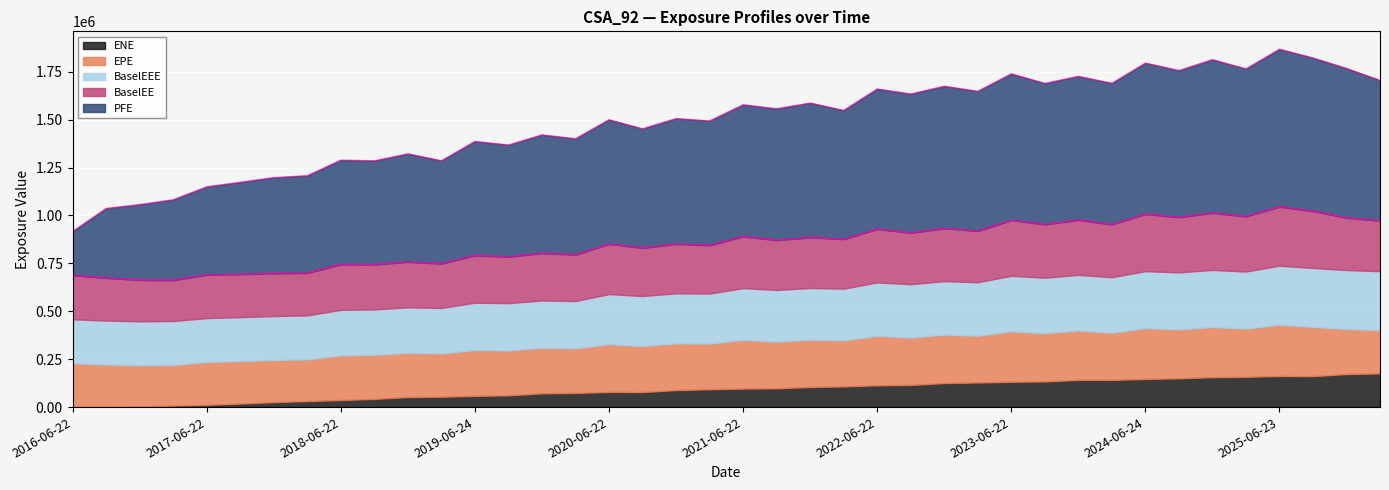

Where does the ENE series first go above 96722?

2021-09-22